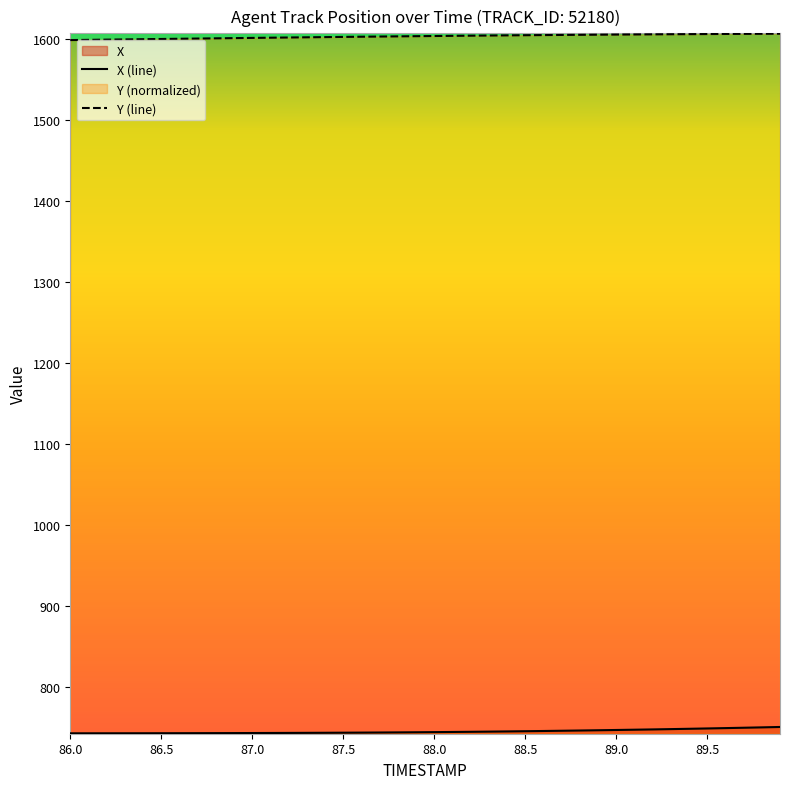

Which series has the largest total across all categories?

Y (line)